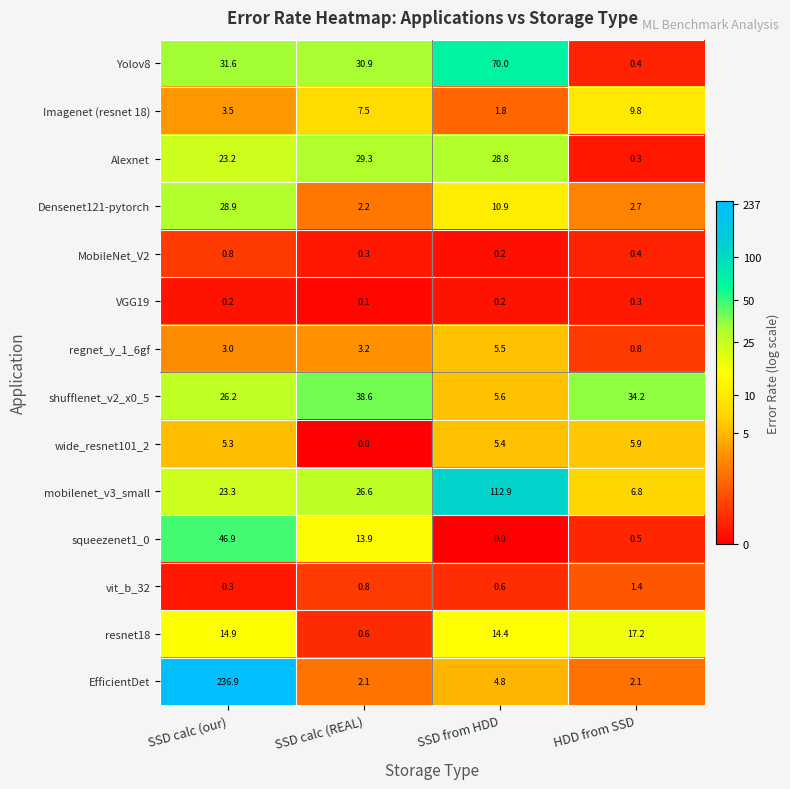

The Densenet121-pytorch series shows 2.9 at SSD calc (REAL). True or false?

False